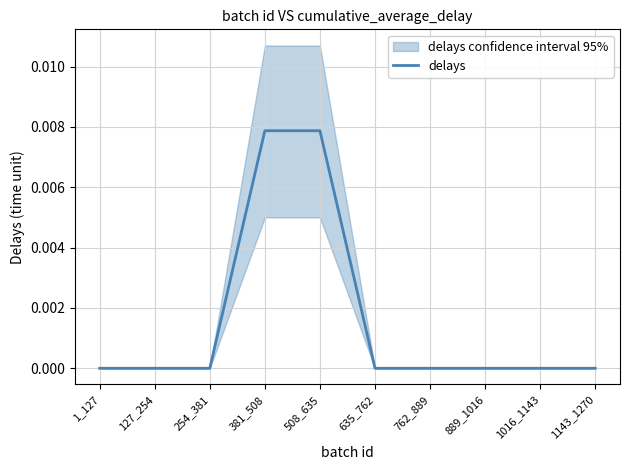

True or false: there are more than 2 points higher than both neighbors.

False